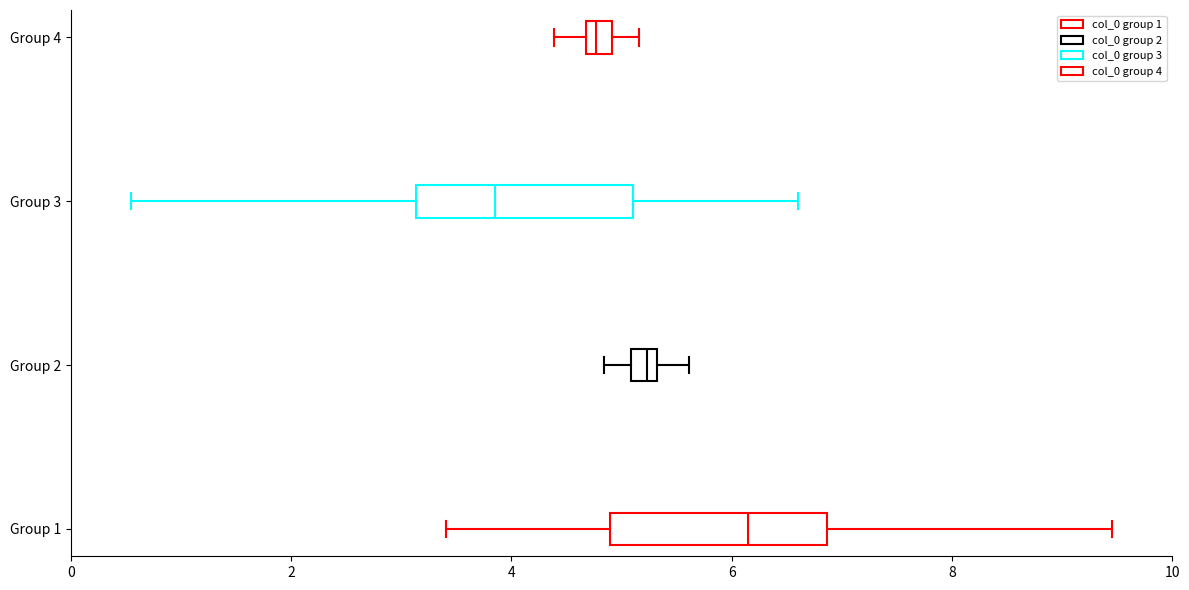

Which box has the furthest to the right median line?

Group 1